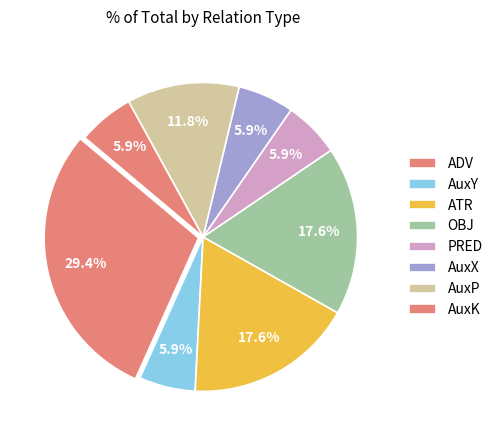

Is there a majority slice in this chart?

No